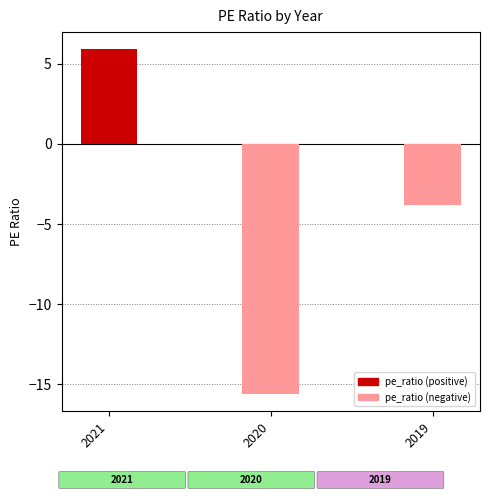

What is the maximum value shown in the chart?

5.9